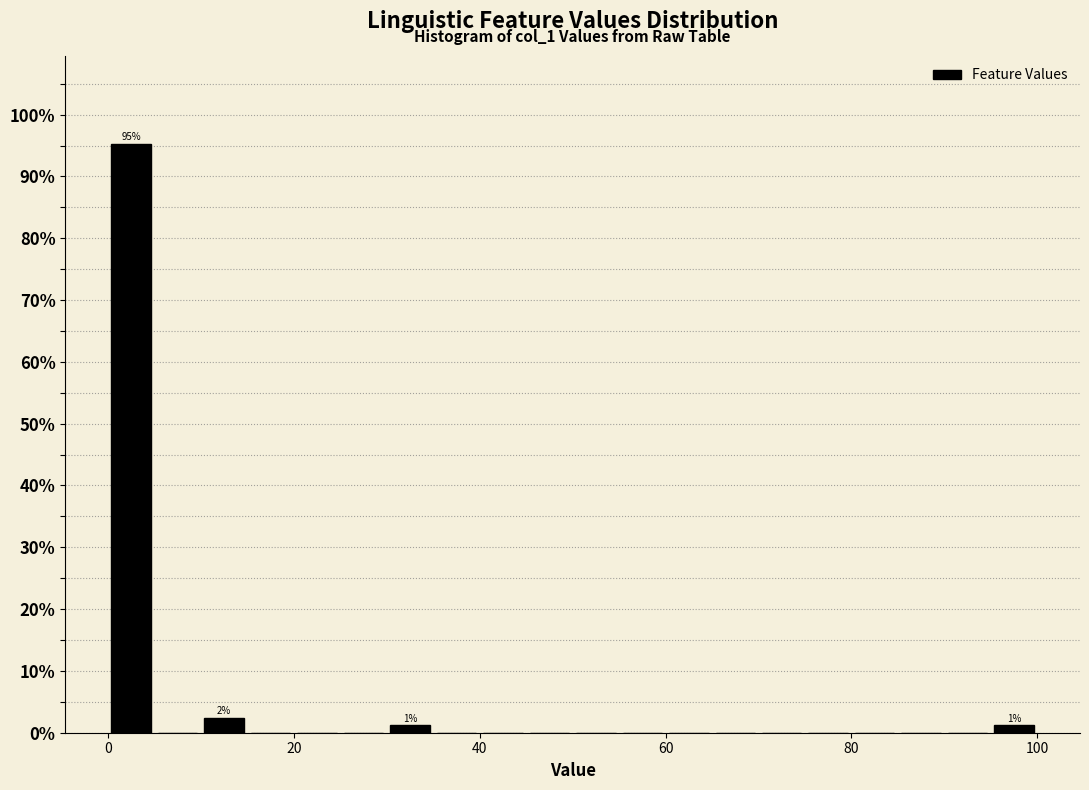

Read against the x-axis, roughly where is the centre of the tallest bar?

2